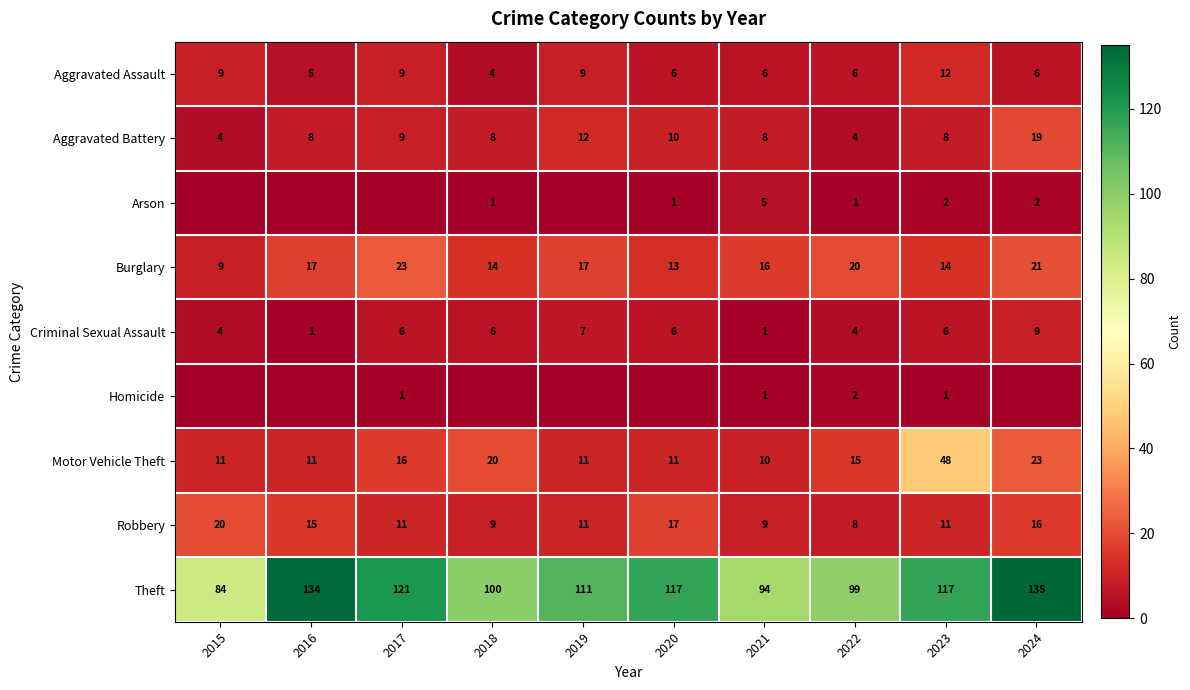

At which label is Motor Vehicle Theft closest to 29?

2024